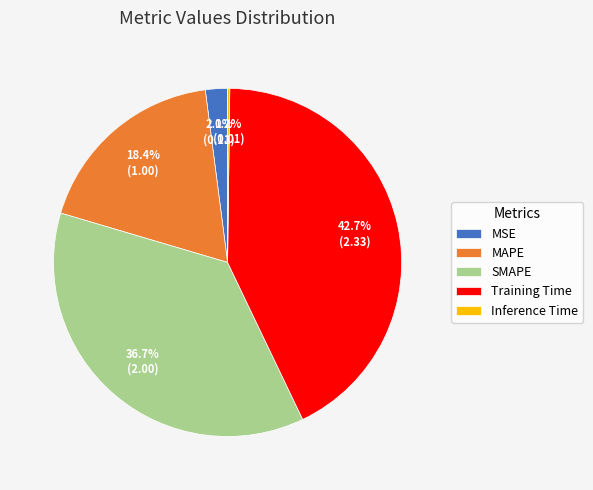

Does SMAPE represent more than half of the total?

No